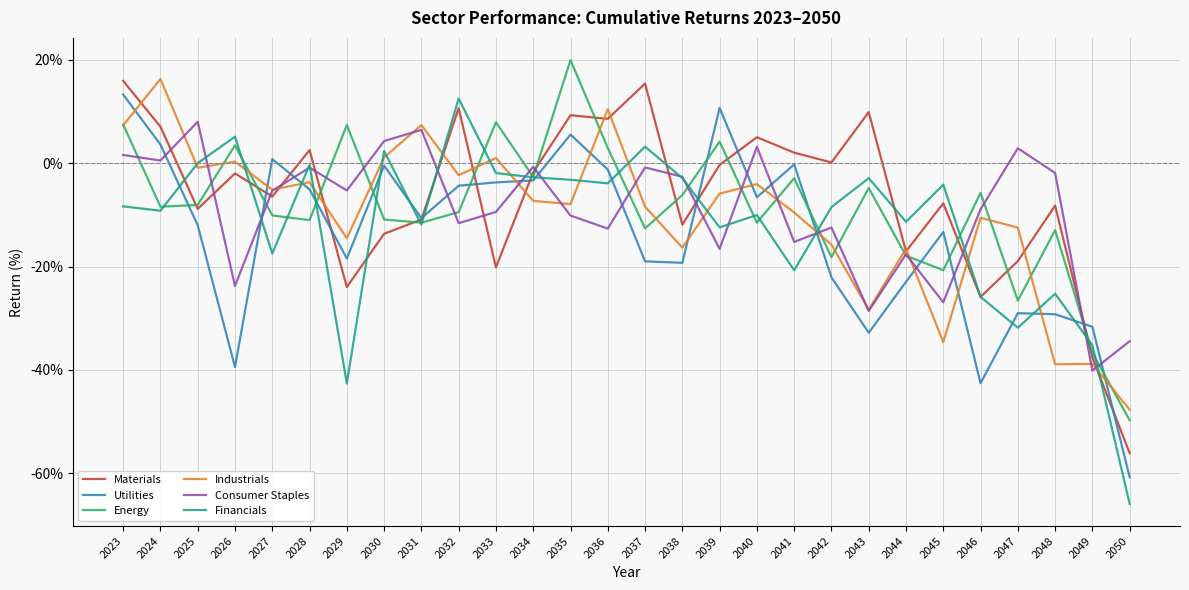

What value does the Industrials series have at 2040?

-4.0